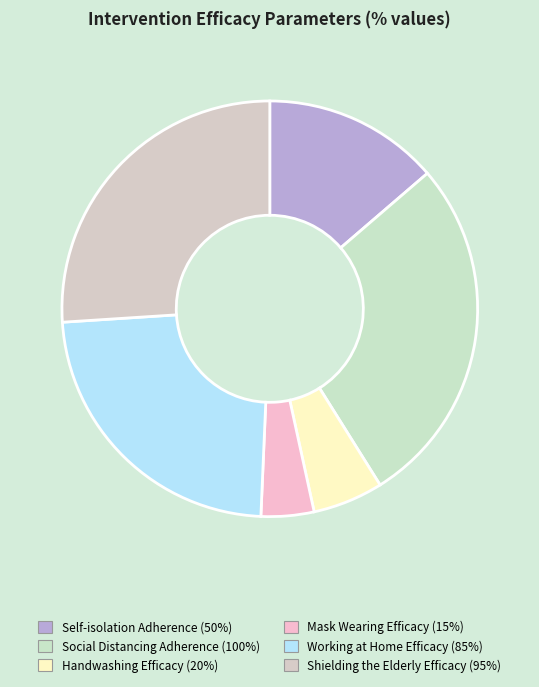

Which has a higher value, Mask Wearing Efficacy or Social Distancing Adherence?

Social Distancing Adherence